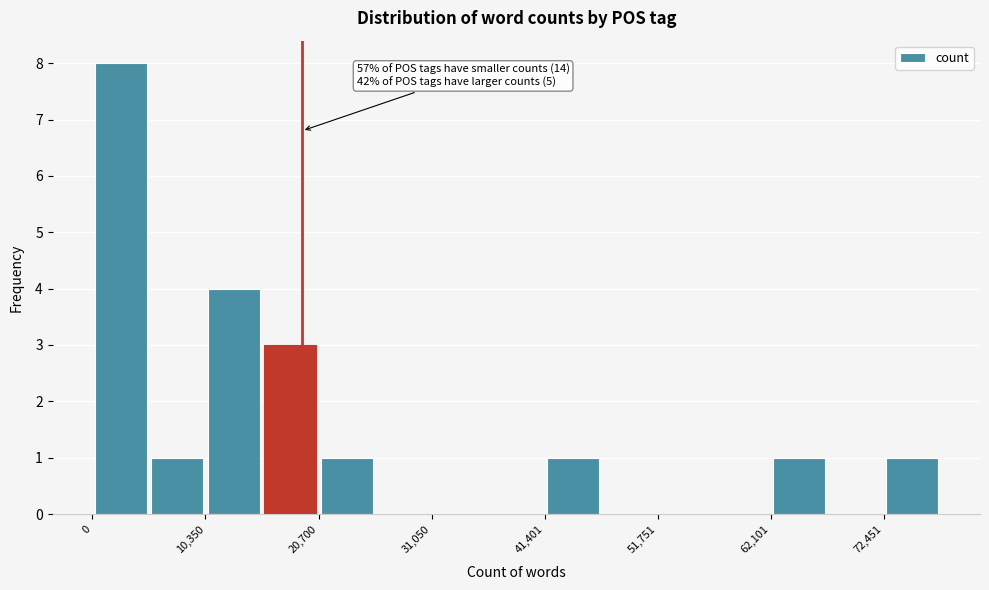

Read against the x-axis, roughly where is the centre of the tallest bar?

2000